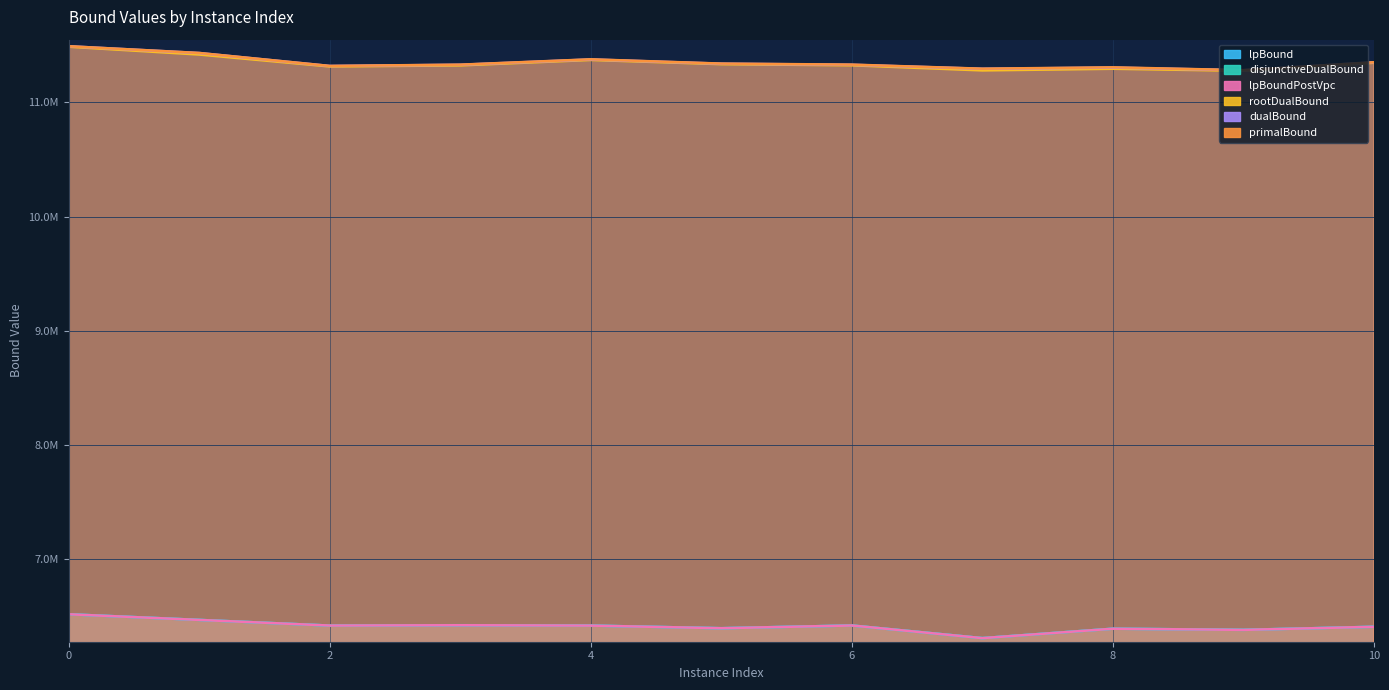

What is the difference between the highest and lowest values at 10?

4940417.1